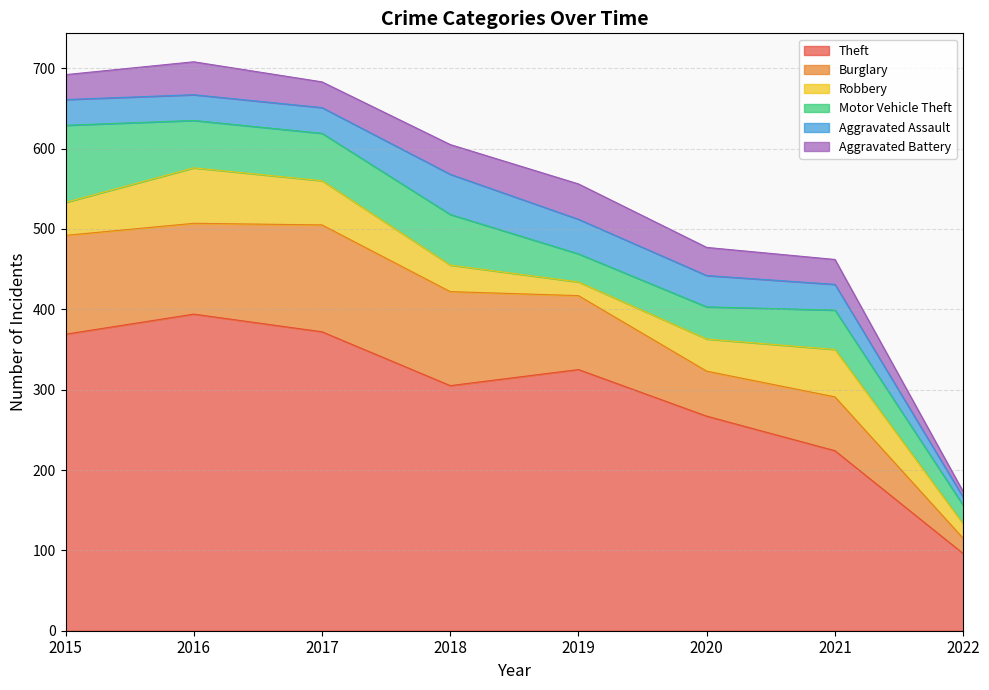

At which label is Robbery closest to 43?

2015